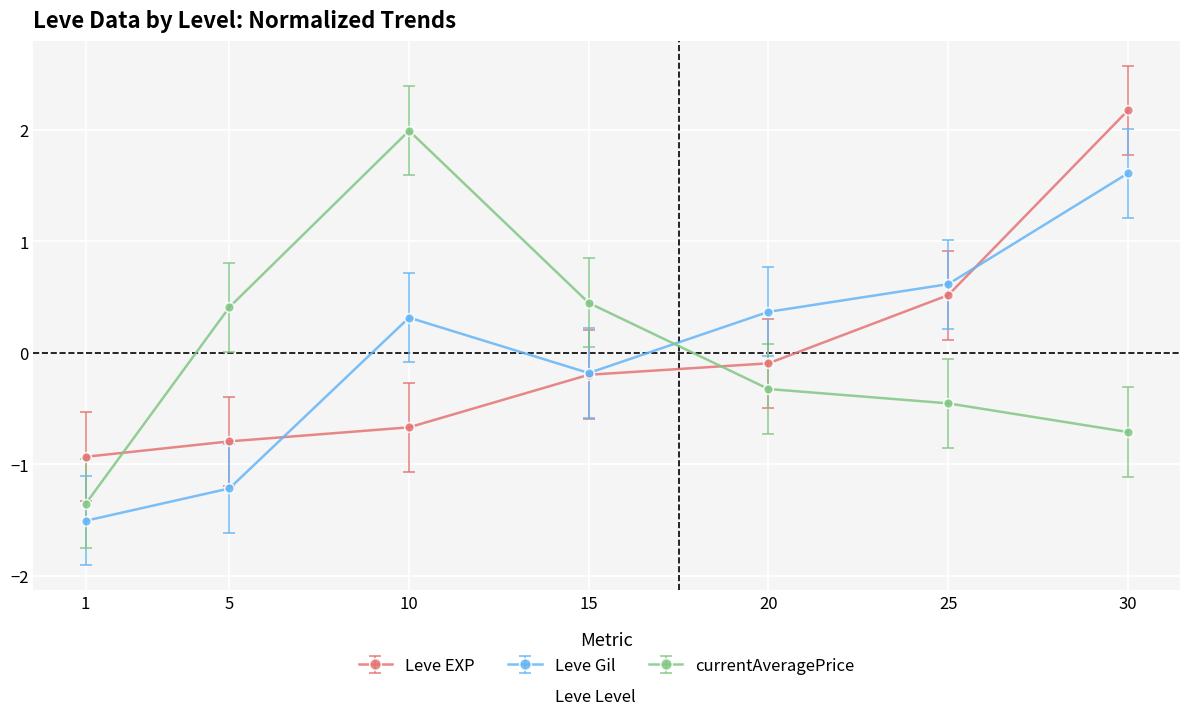

How many data points does each series have?

7